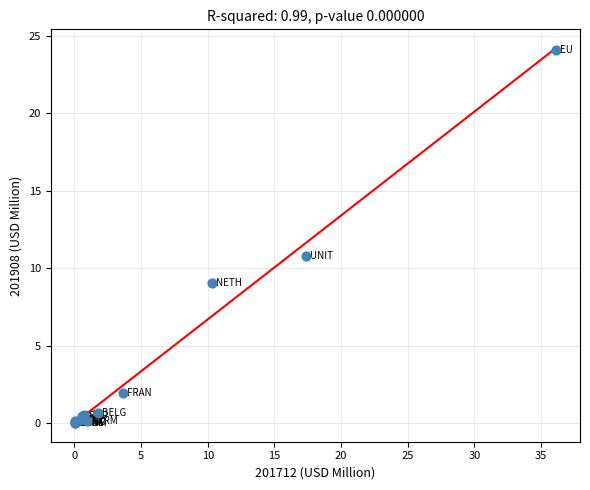

What Y value in the scatter plot is closest to 12?

10.8